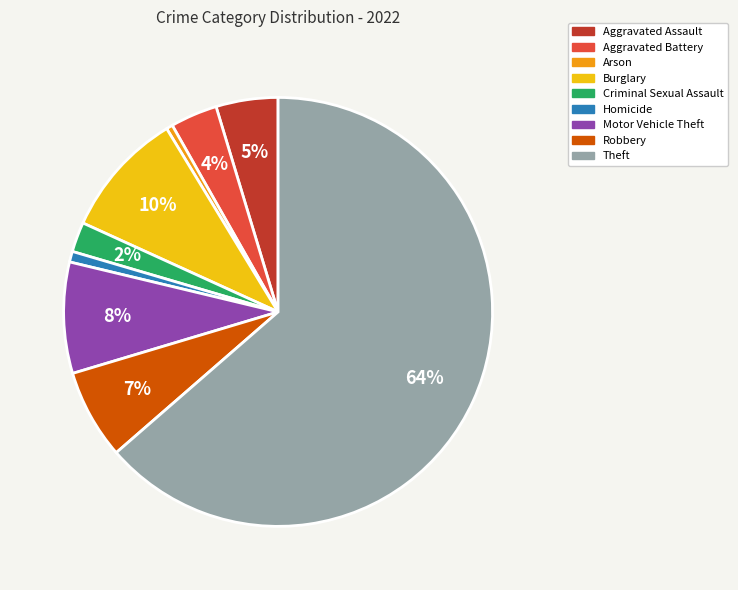

Does Theft represent more than half of the total?

Yes